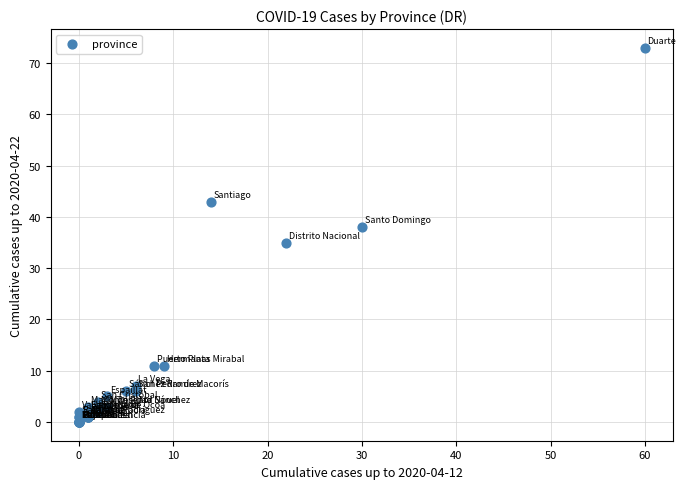

What Y value in the scatter plot is closest to 36?

35